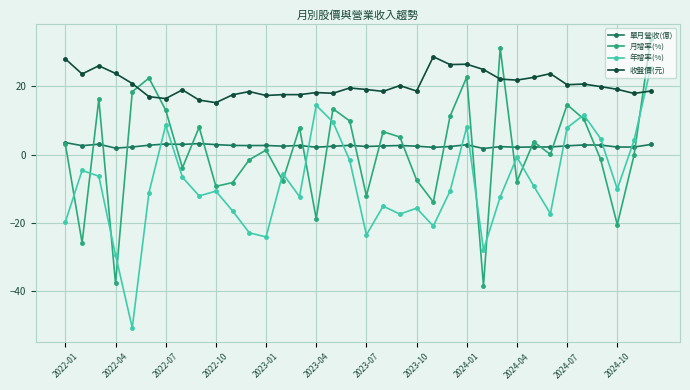

How many lines are shown in the chart?

4